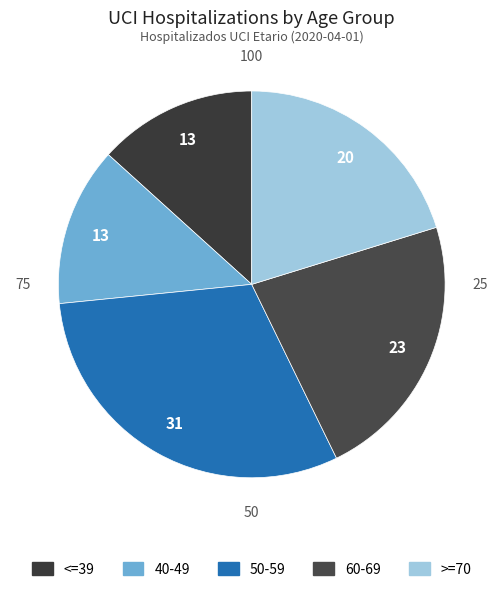

Is there any slice that represents more than half of the pie?

No